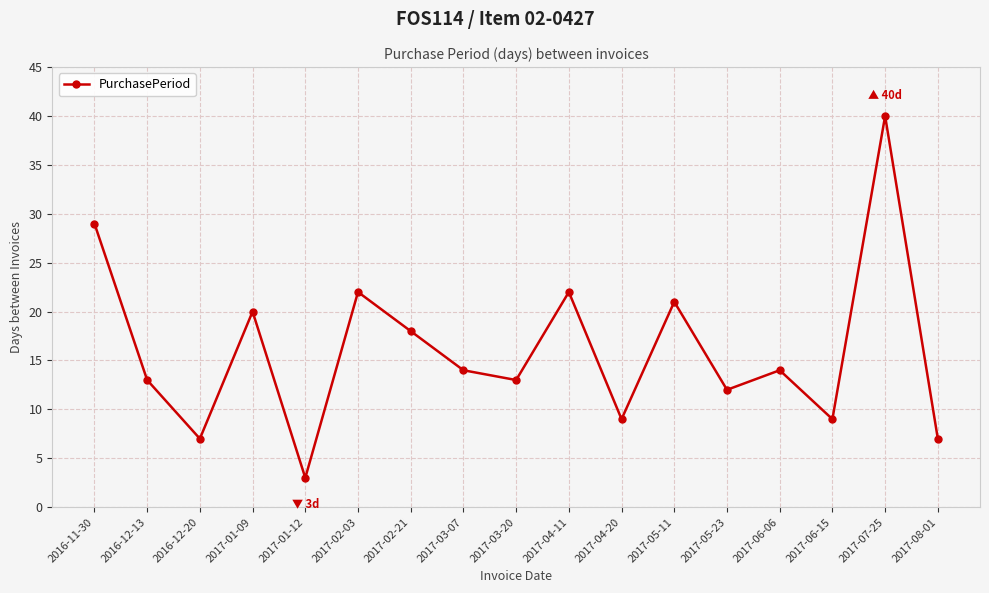

What is the minimum value shown in the chart?

3